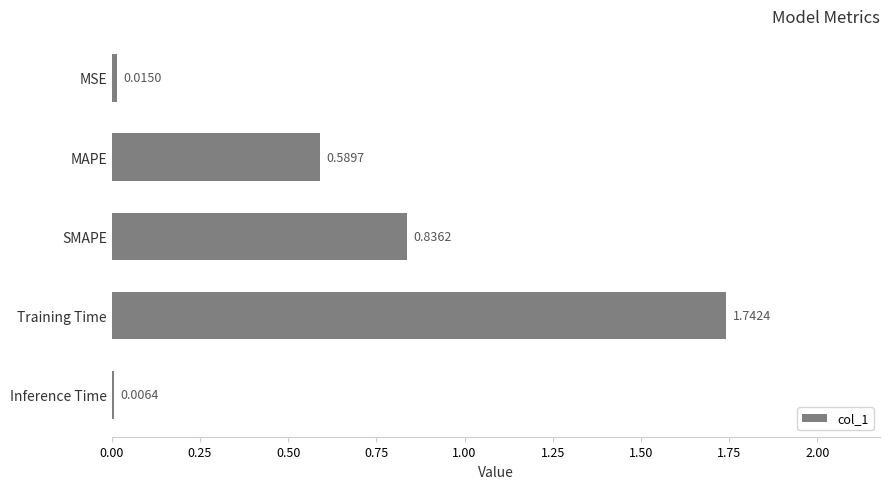

Where is the data nearest to the value 0?

Inference Time